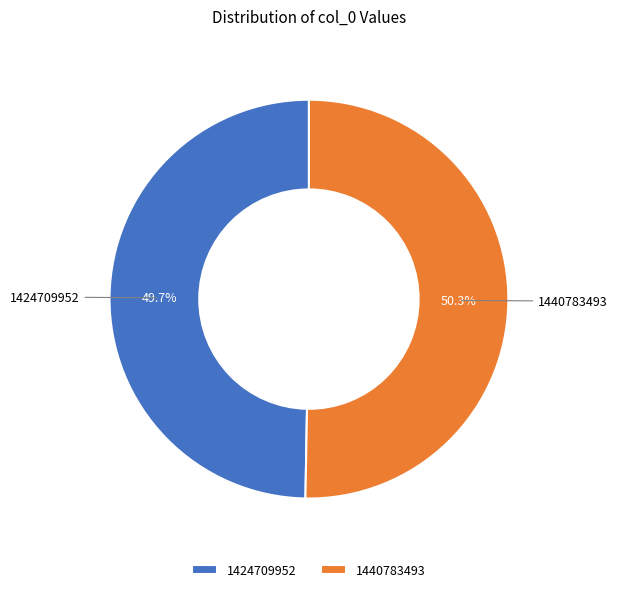

To the nearest percent, what portion does 1424709952 represent?

50%